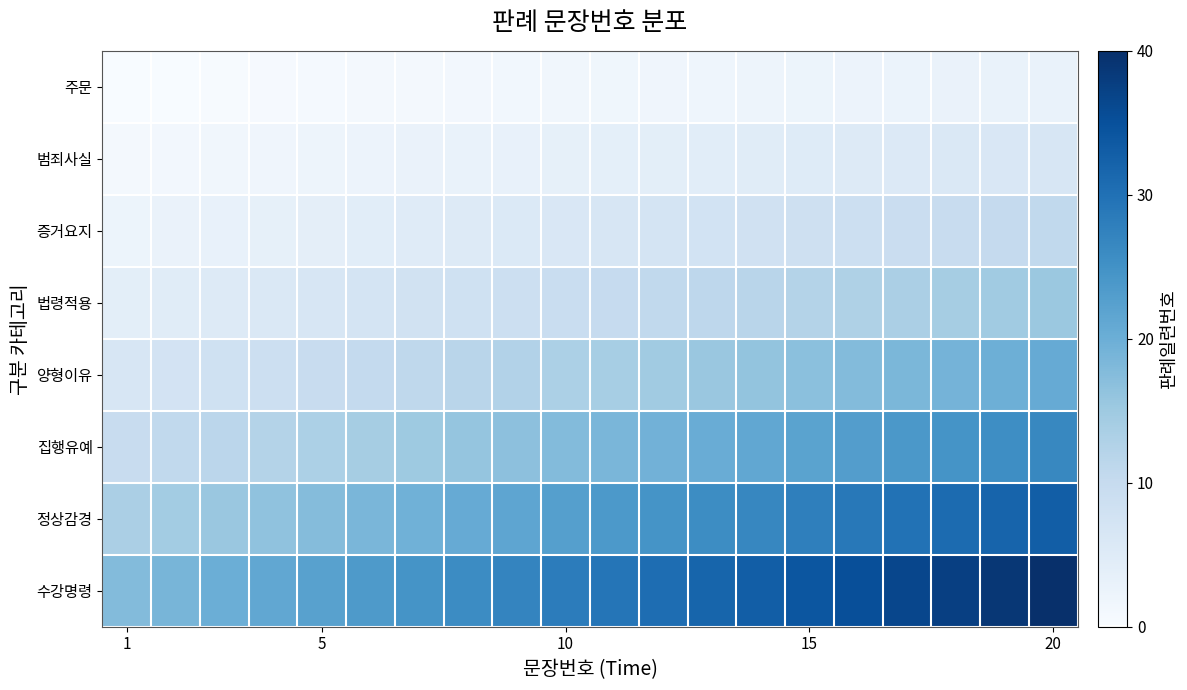

Which series has the largest total across all categories?

수강명령